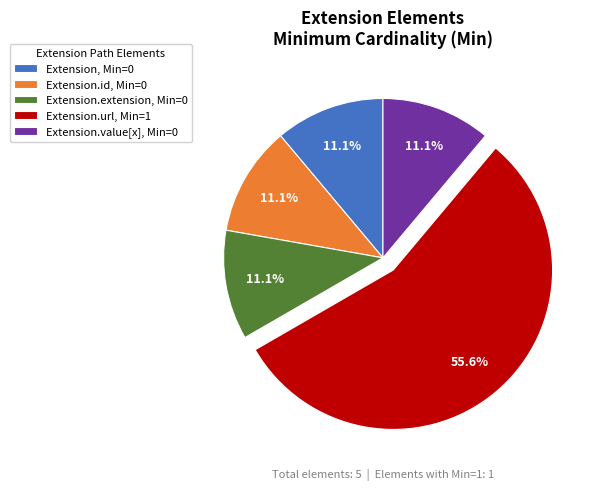

How many slices are in this pie chart?

5